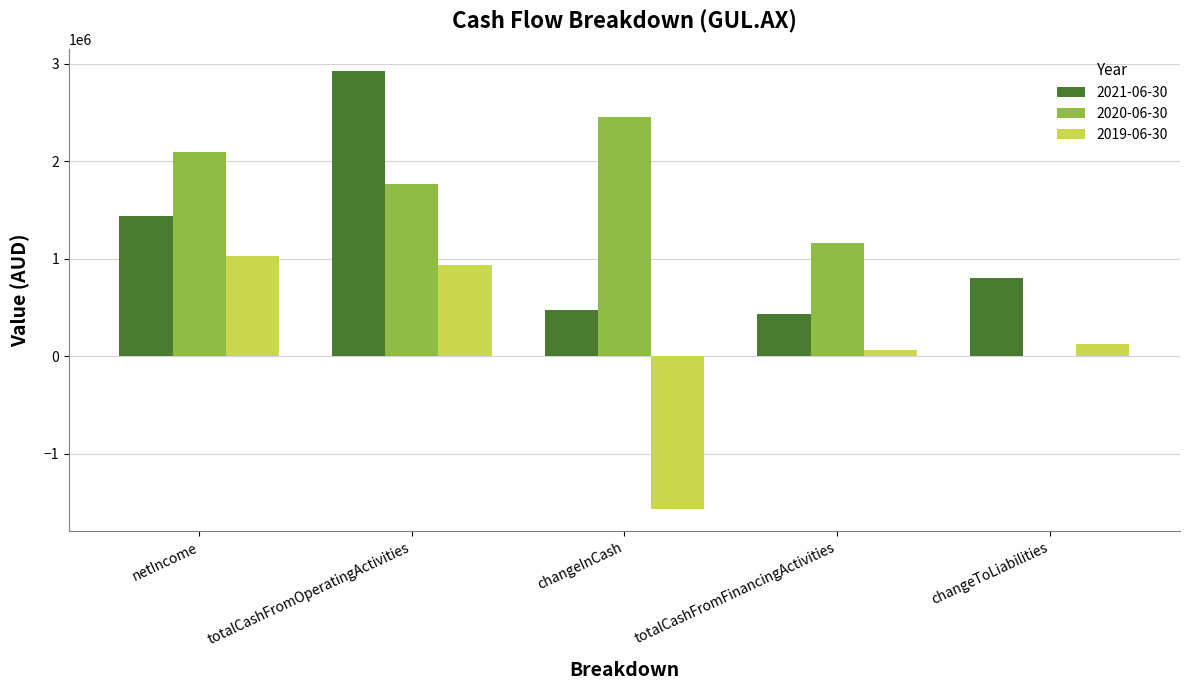

What is the maximum value shown in the chart?

2925369